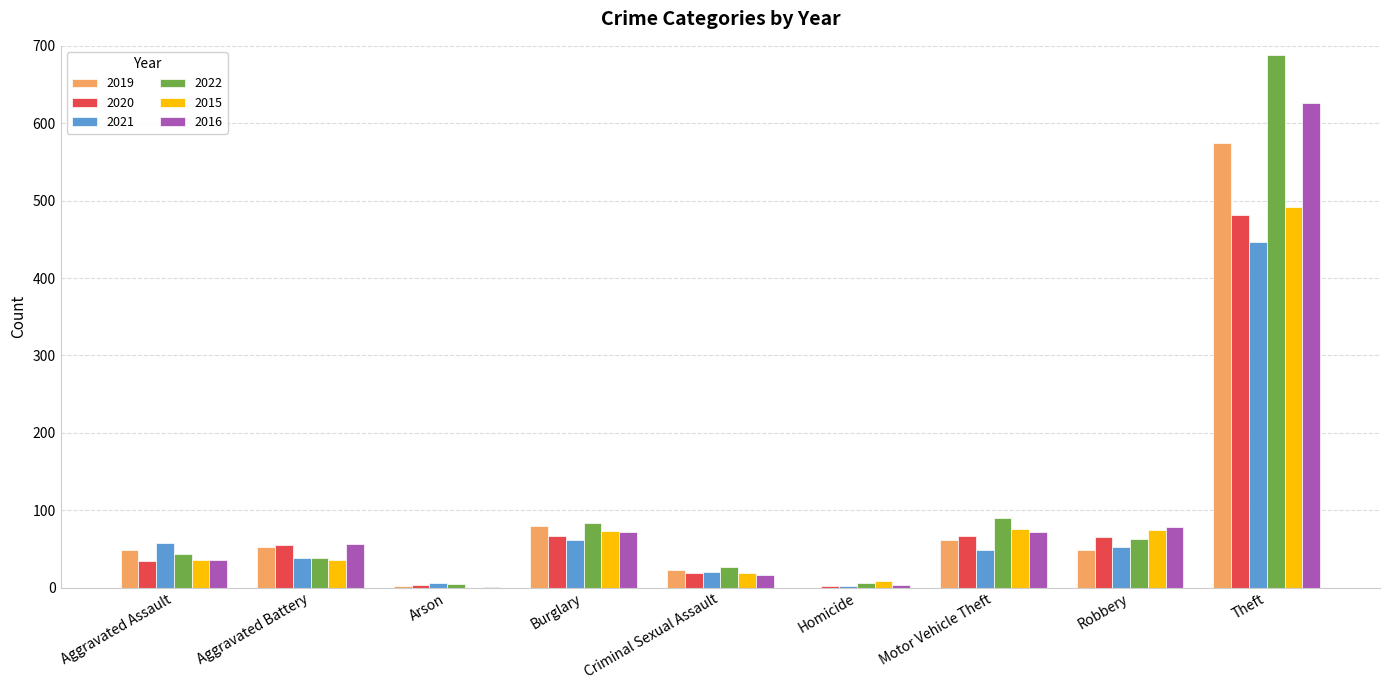

Which series has the largest total across all categories?

2022